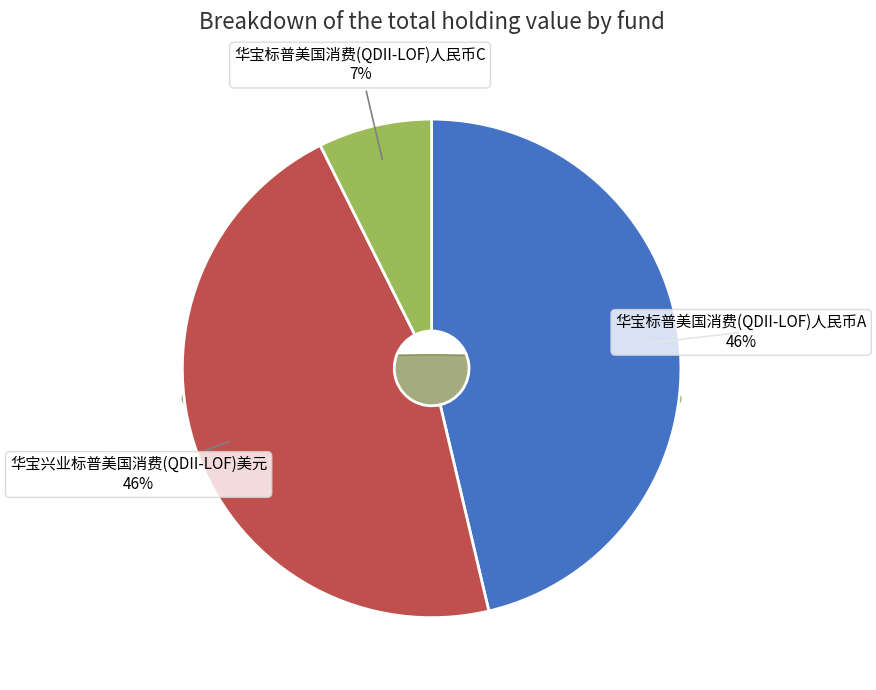

To the nearest percent, what is the difference between the largest and smallest slice percentages?

39%